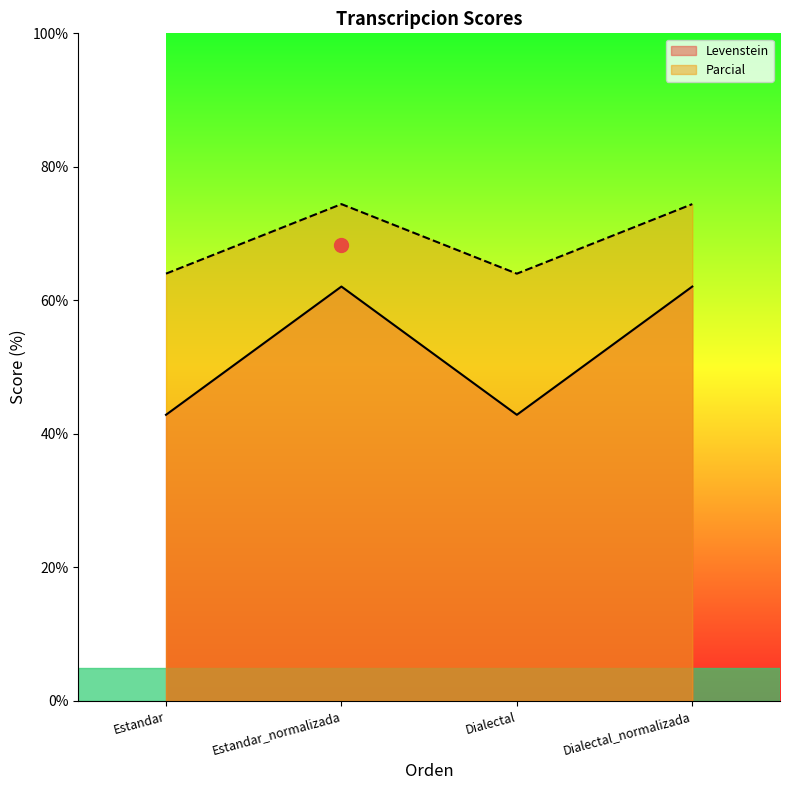

Which series has the widest spread of values?

Levenstein